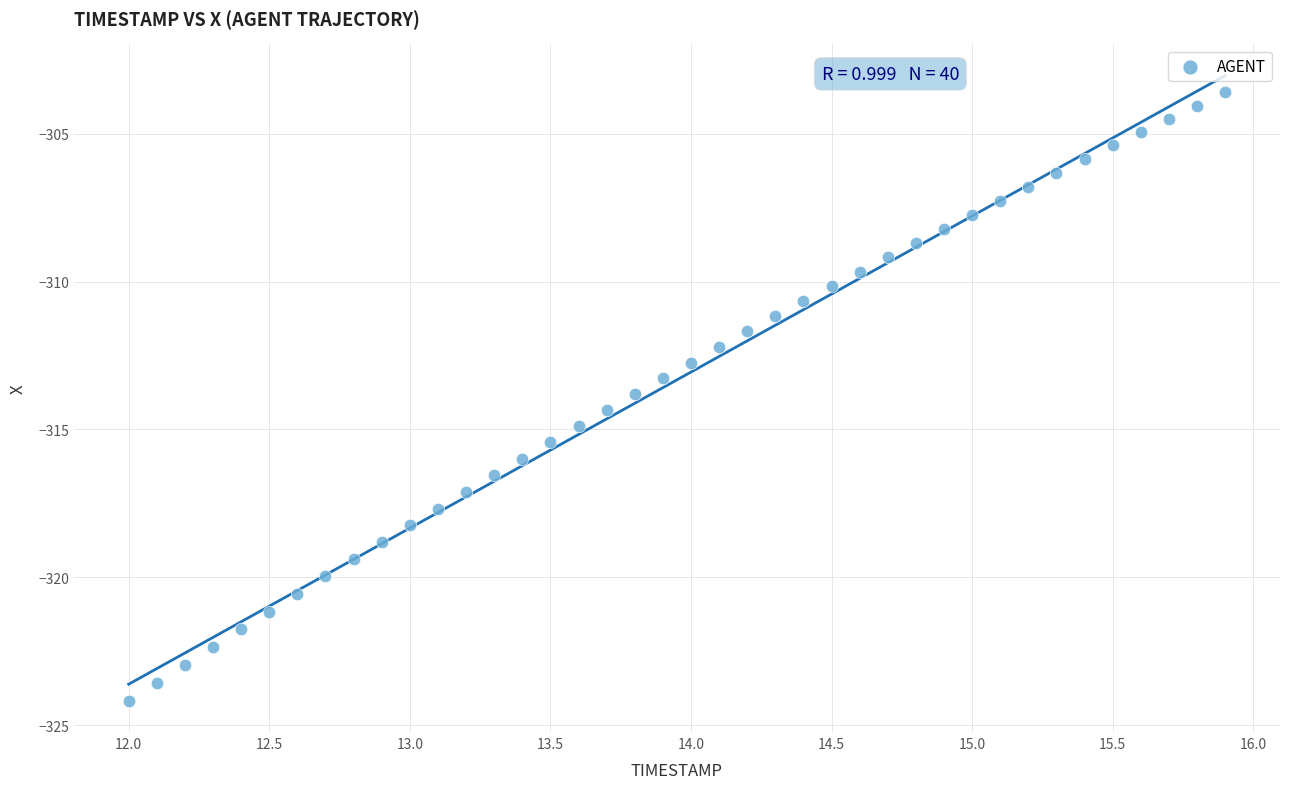

What is the range of X values (max minus min)?

3.9